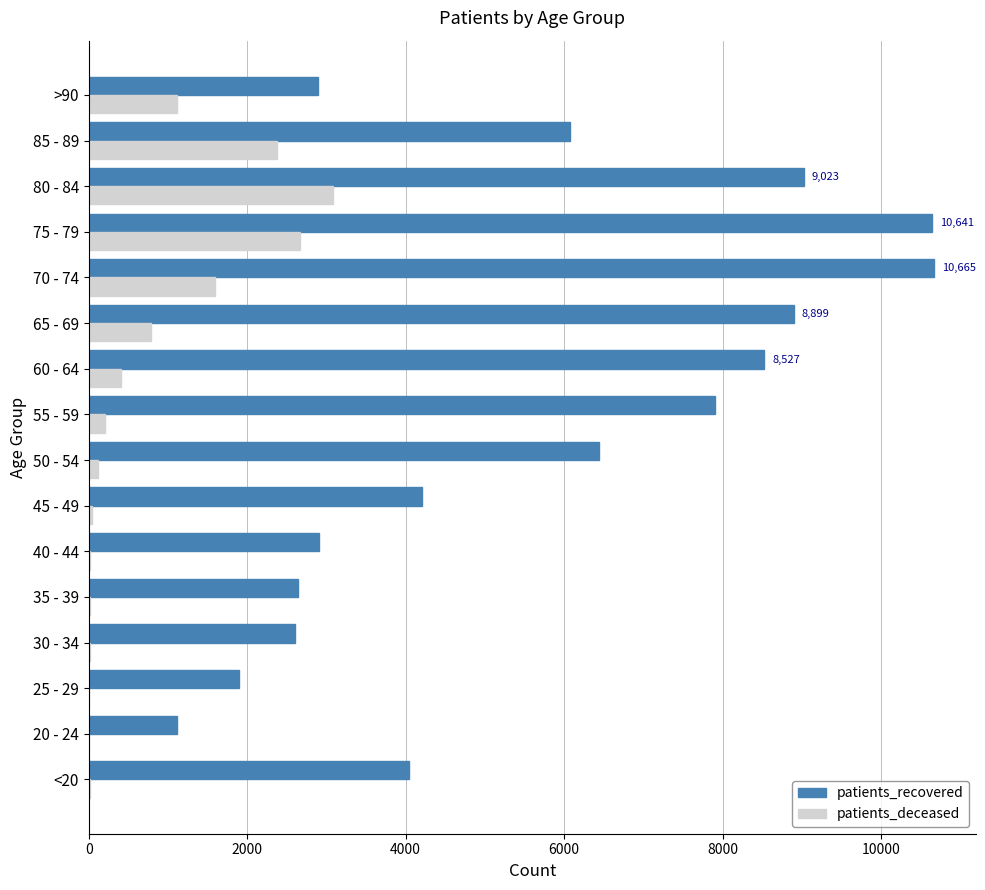

Where is patients_recovered nearest to the value 5889?

85 - 89